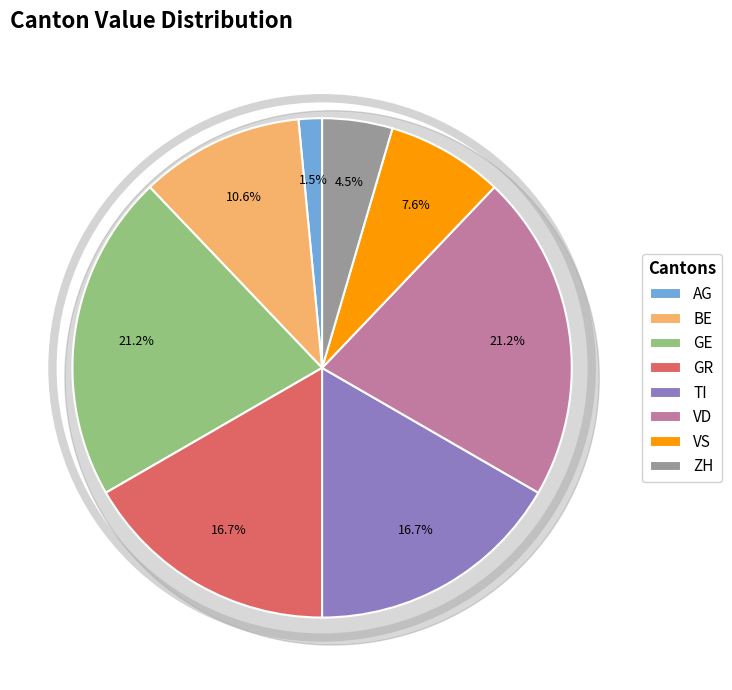

What is the change in value from GE to GR?

-3